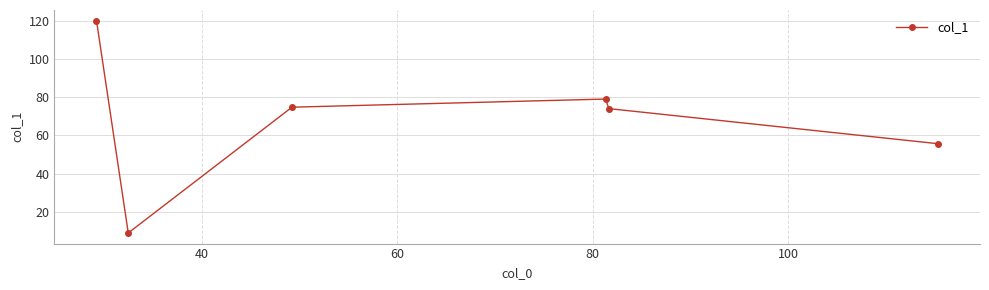

What is the difference between the maximum and second lowest values?

64.3